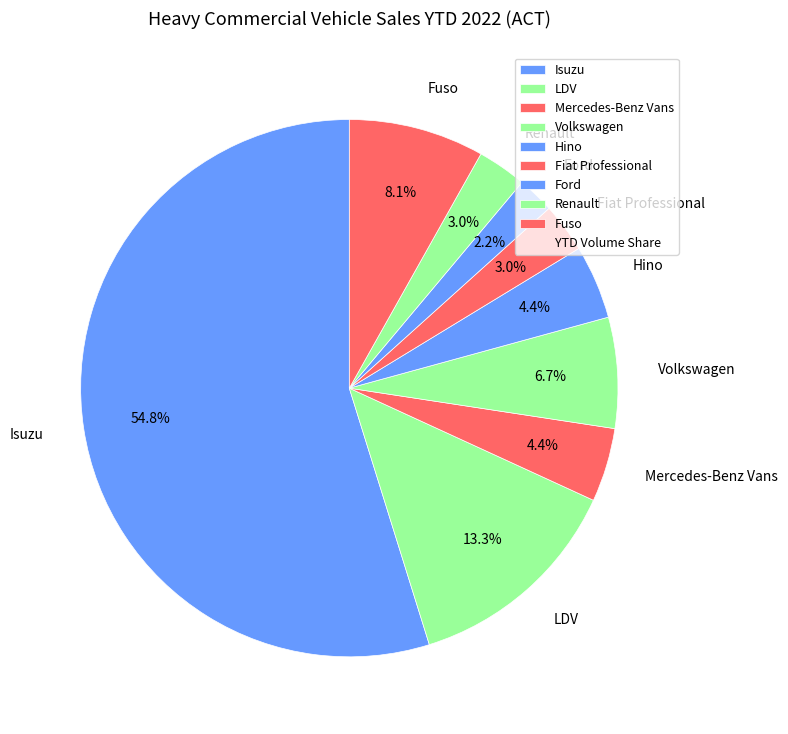

Which has a higher value, Fiat Professional or Hino?

Hino